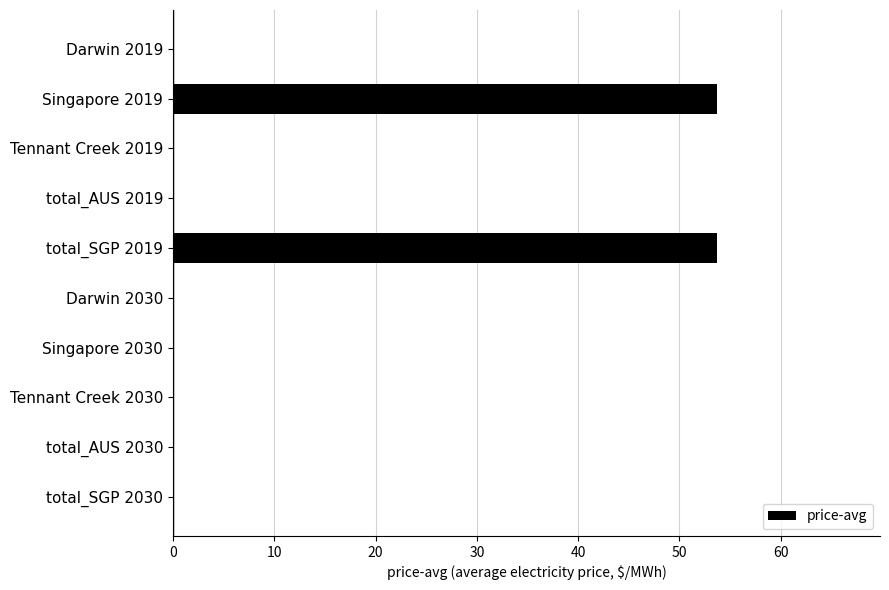

Is it true that the value at Tennant Creek 2030 is 0.0?

True